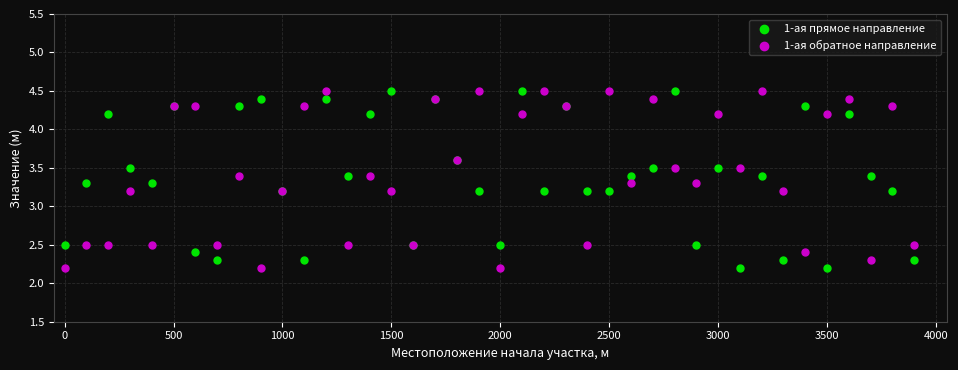

What is the X range (max minus min) for the scatter plot?

3900.0